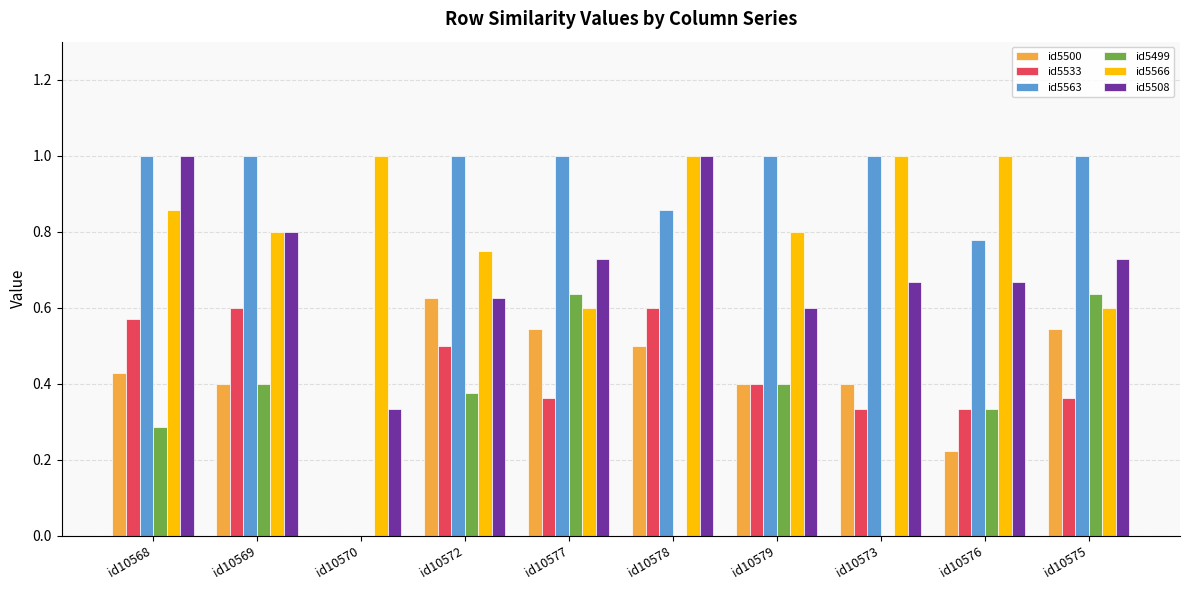

Which series changed the most between id10570 and id10576?

id5563